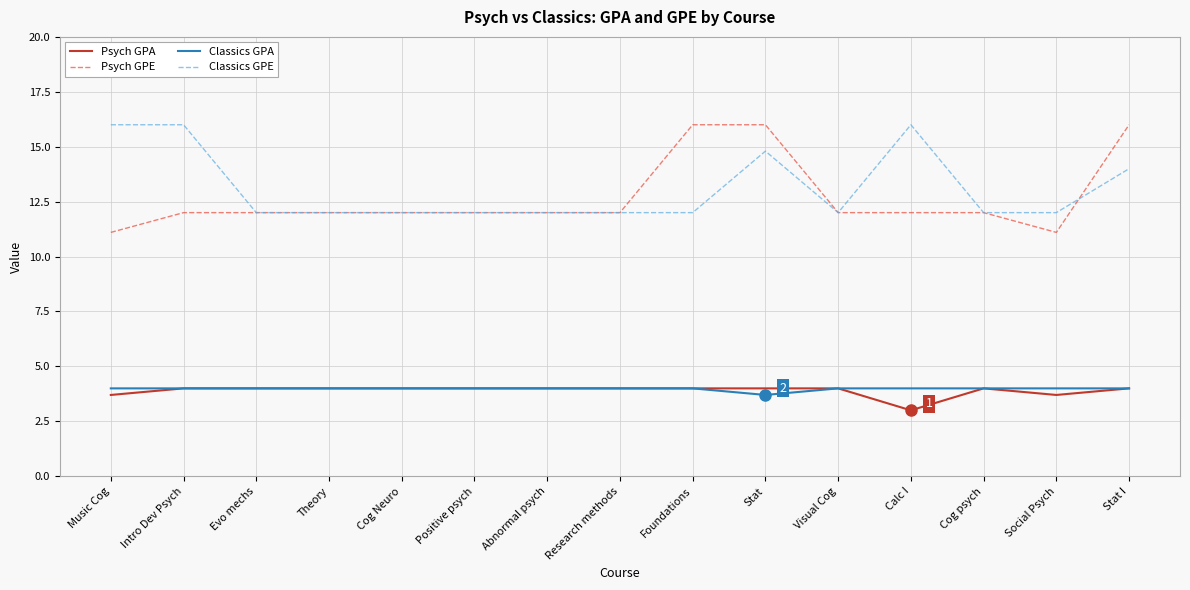

What is the total value across all series at Calc I?

35.0